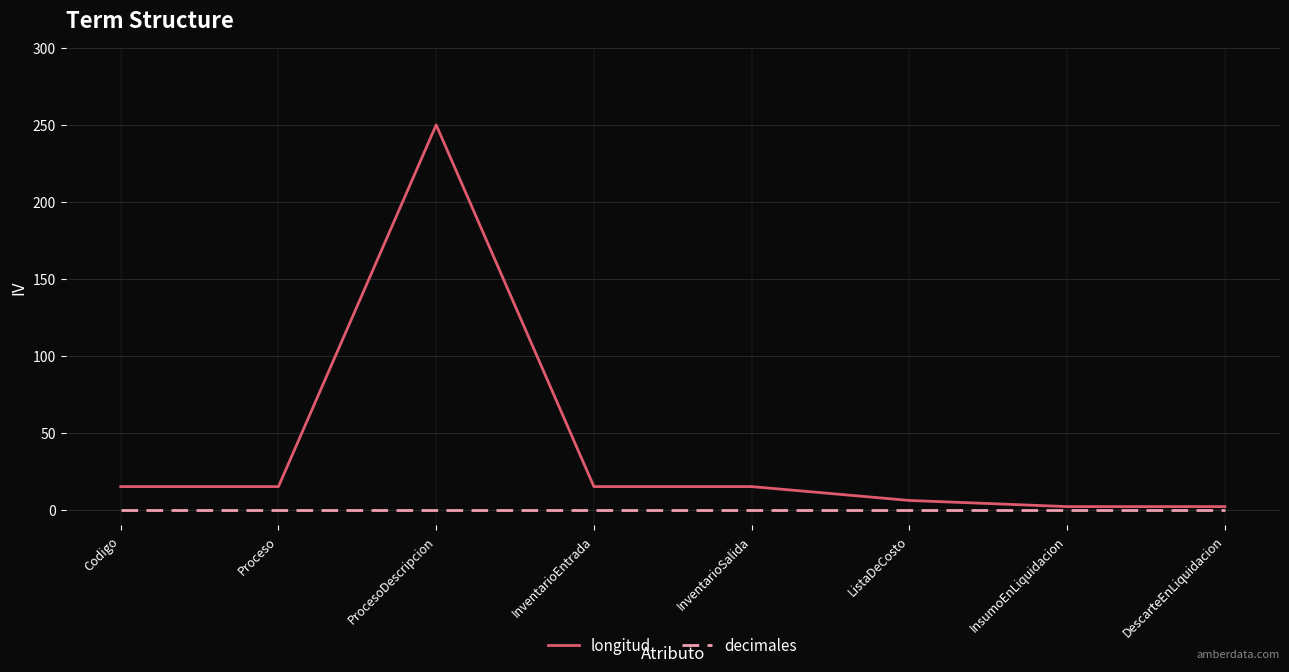

The longitud series shows 26 at Codigo. True or false?

False